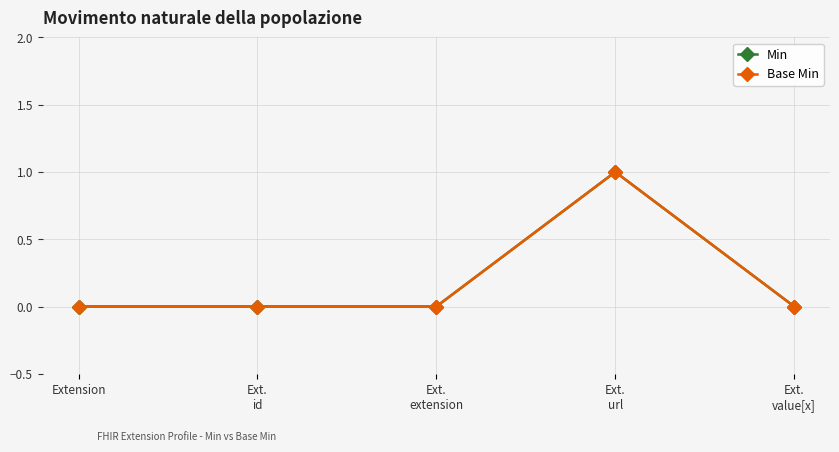

True or false: Base Min has more than 2 points higher than both neighbors.

False